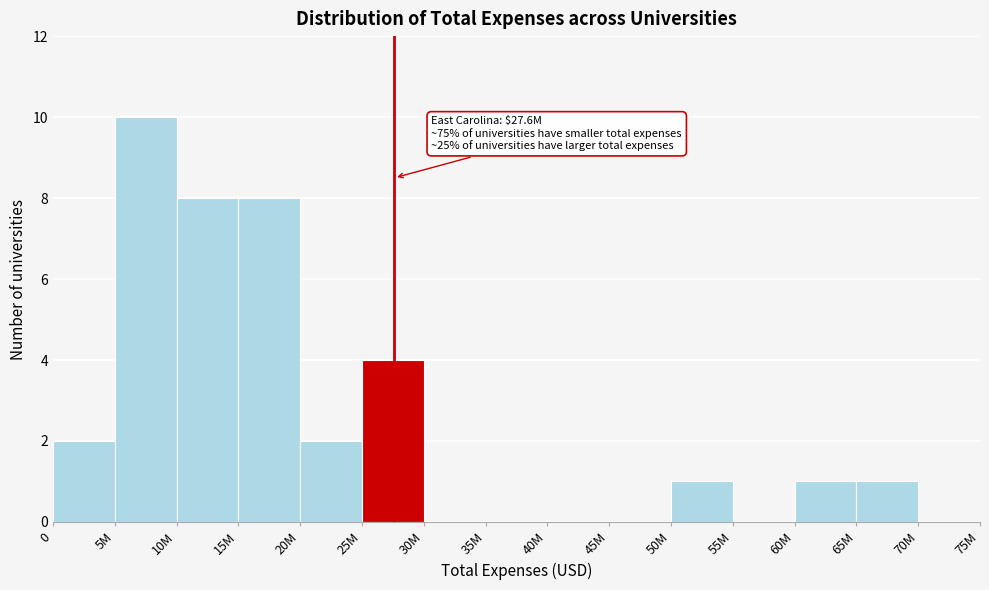

Reading left to right, what are all the values shown in this chart?

0=2	5M=10	10M=8	15M=8	20M=2	25M=4	30M=0	35M=0	40M=0	45M=0	50M=1	55M=0	60M=1	65M=1	70M=0